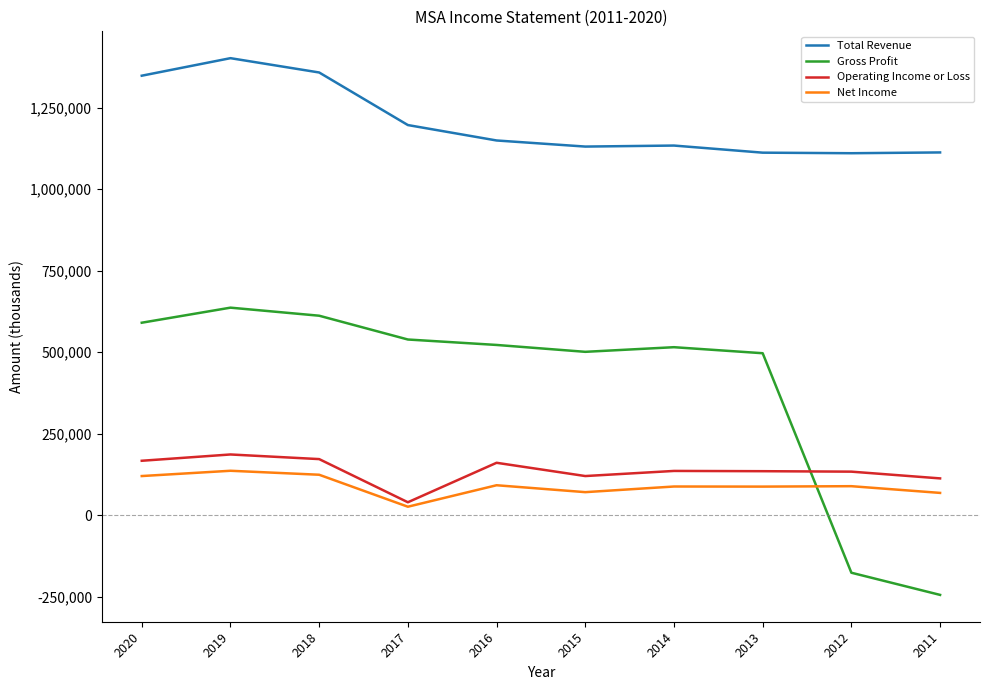

What is the smallest value displayed?

-244600